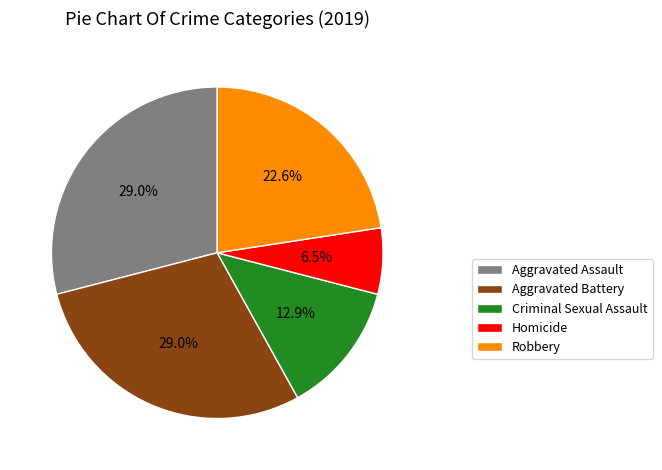

Does any single category account for the majority?

No